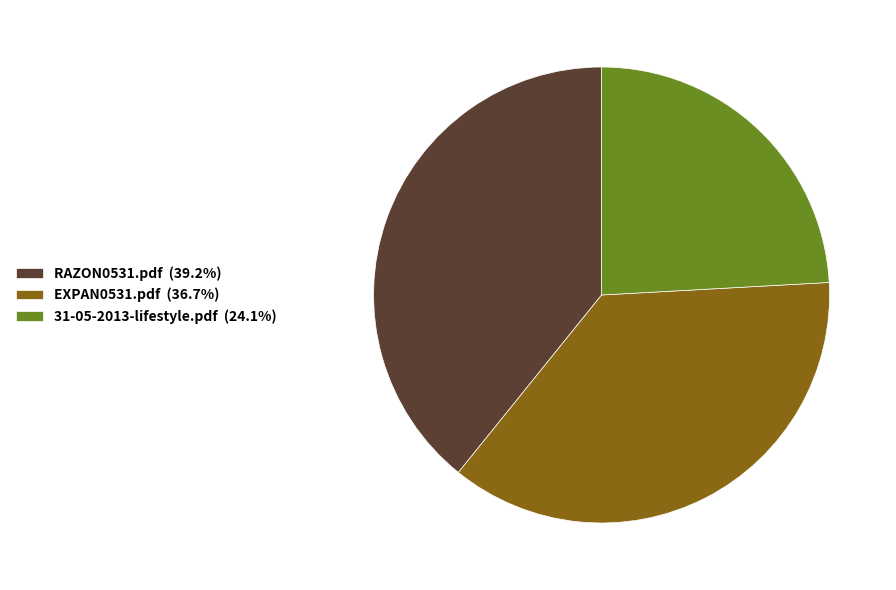

Rank the categories by value from highest to lowest.

RAZON0531.pdf, EXPAN0531.pdf, 31-05-2013-lifestyle.pdf